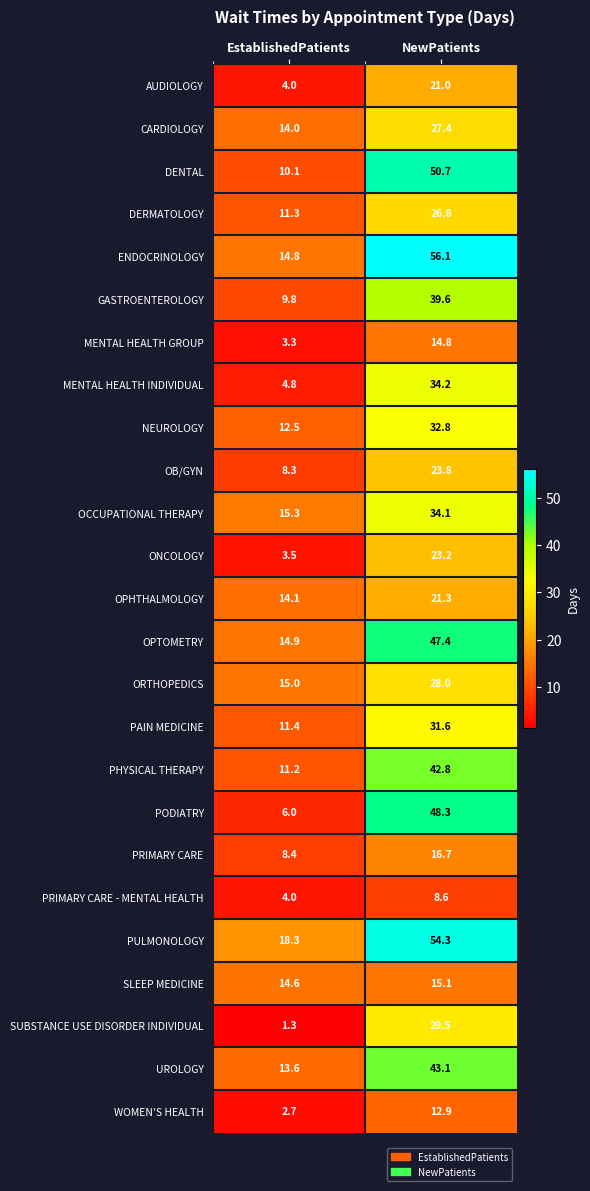

Count the number of data series in this chart.

25